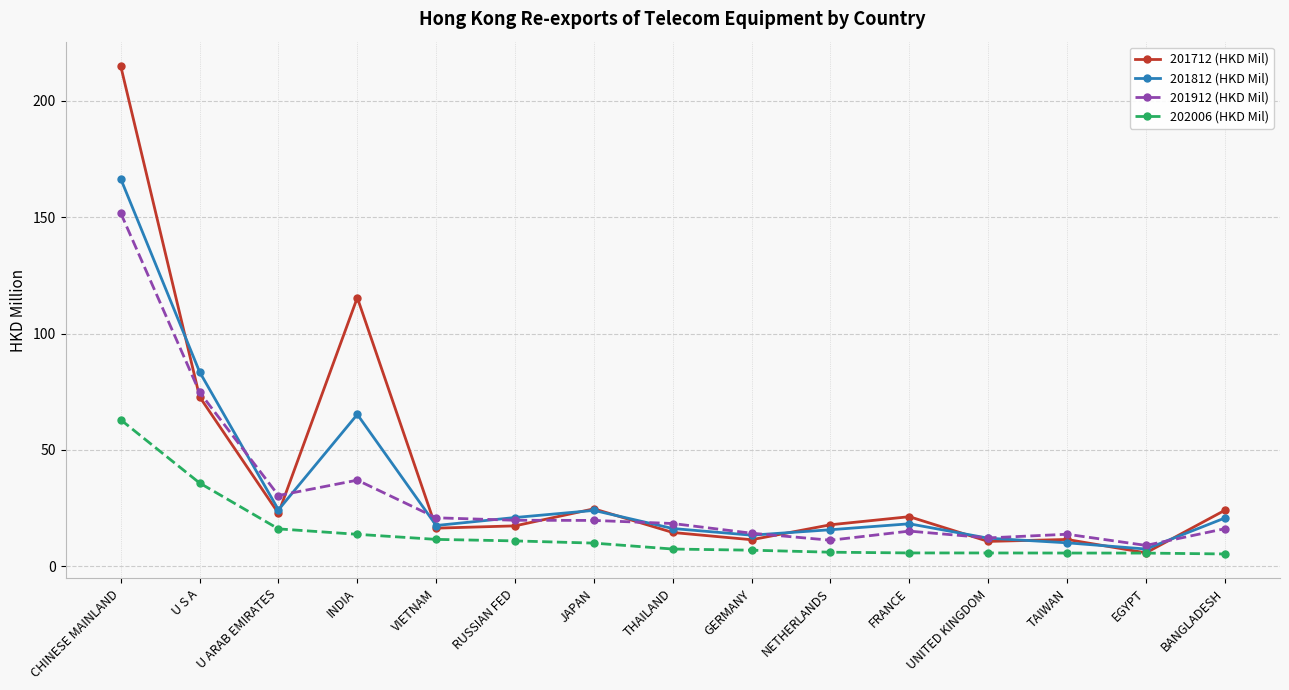

Count the number of categories in the chart.

15